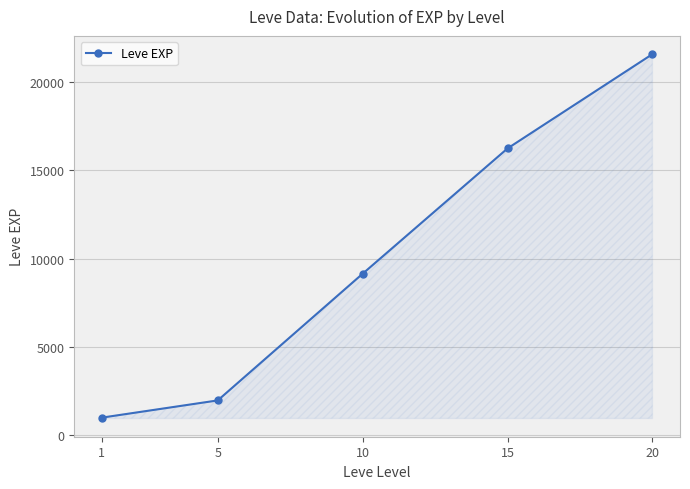

Reading left to right, list all the values displayed in this chart.

1=977.5	5=1955.0	10=9142.0	15=16250.0	20=21600.0